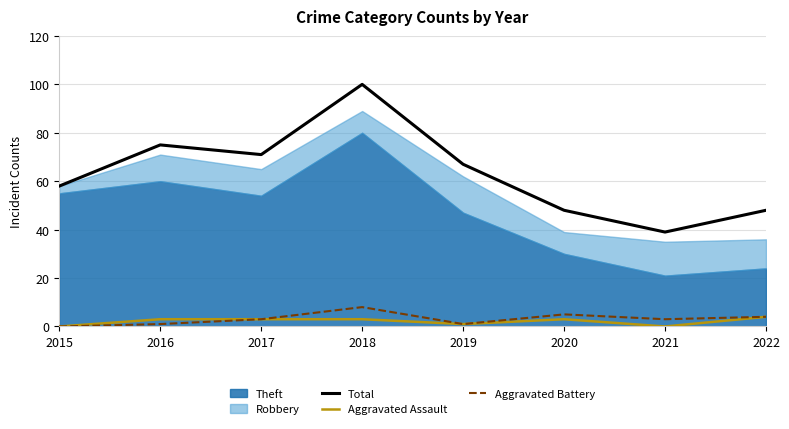

At which category does Aggravated Battery reach its first local peak?

2018